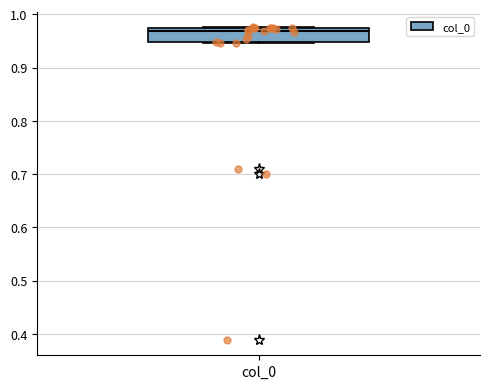

Transcribe this box plot: give where the median line is, the range the box spans, and where the two whiskers end, as read against the y-axis. The values are not printed on the chart, so give them approximately, as read against the axis.

median 0.97 (just below the box's upper edge), box 0.95 to 0.97, whiskers 0.95 to 0.98